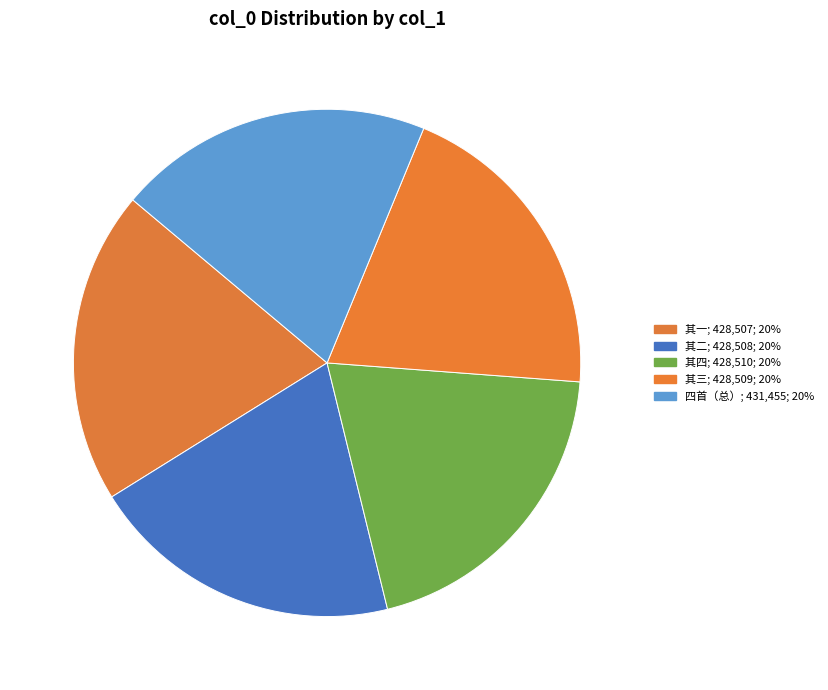

Is there a majority slice in this chart?

No